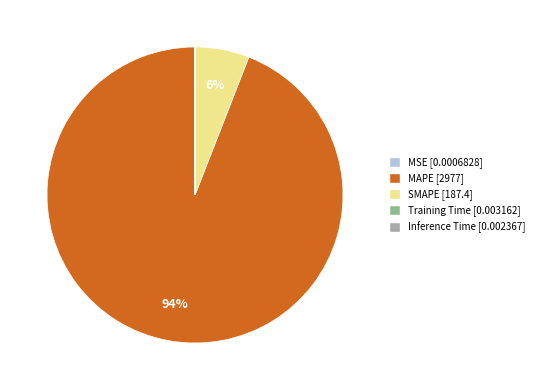

Do SMAPE and MAPE together represent more than half of the pie?

Yes